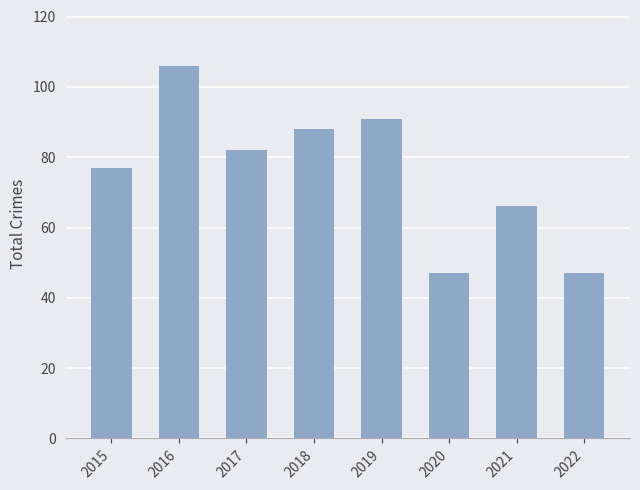

What is the sum of all values?

604